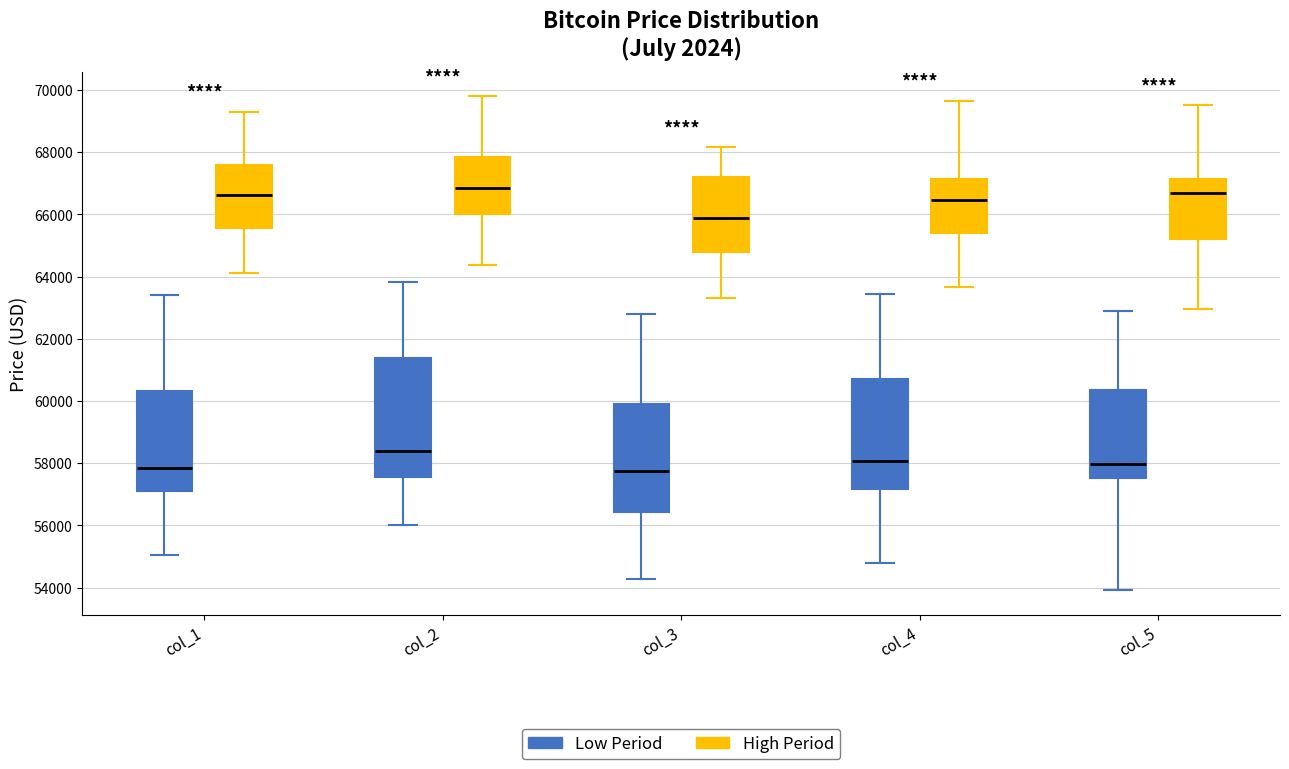

Reading left to right, read every box against the y-axis: the position of its median line, the range the box covers, and the ends of its whiskers. The values are not printed on the chart, so give them approximately, as read against the axis.

col_1 (Low Period): median 57800, box 57200 to 60400, whiskers 55000 to 63400
col_1 (High Period): median 66600, box 65600 to 67600, whiskers 64200 to 69400
col_2 (Low Period): median 58400, box 57600 to 61400, whiskers 56000 to 63800
col_2 (High Period): median 66800, box 66000 to 67800, whiskers 64400 to 69800
col_3 (Low Period): median 57800, box 56400 to 59800, whiskers 54200 to 62800
col_3 (High Period): median 65800, box 64800 to 67200, whiskers 63400 to 68200
col_4 (Low Period): median 58000, box 57200 to 60600, whiskers 54800 to 63400
col_4 (High Period): median 66400, box 65400 to 67200, whiskers 63600 to 69600
col_5 (Low Period): median 58000, box 57600 to 60400, whiskers 54000 to 62800
col_5 (High Period): median 66600, box 65200 to 67200, whiskers 63000 to 69600